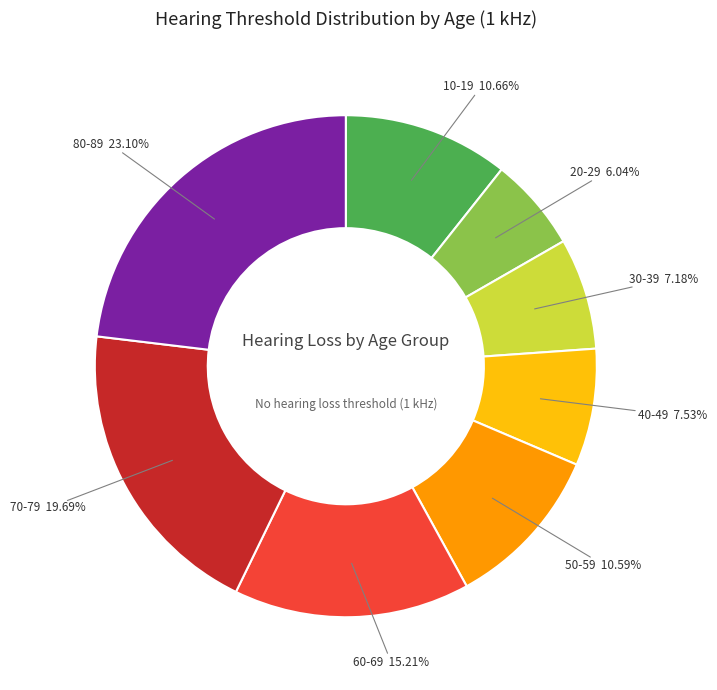

To the nearest percent, what is the difference between the largest and smallest slice percentages?

17%